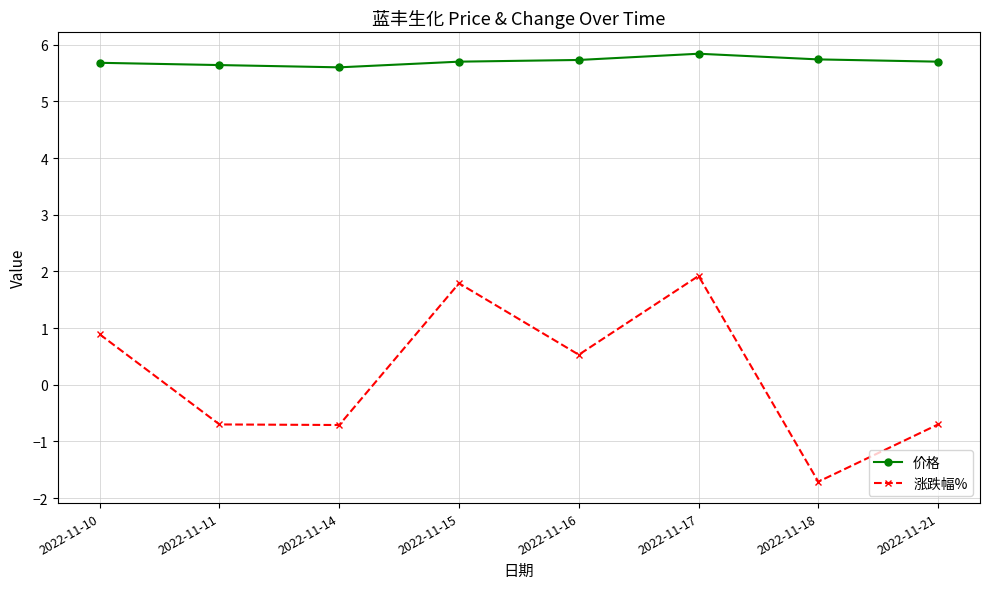

How many lines are shown in the chart?

2